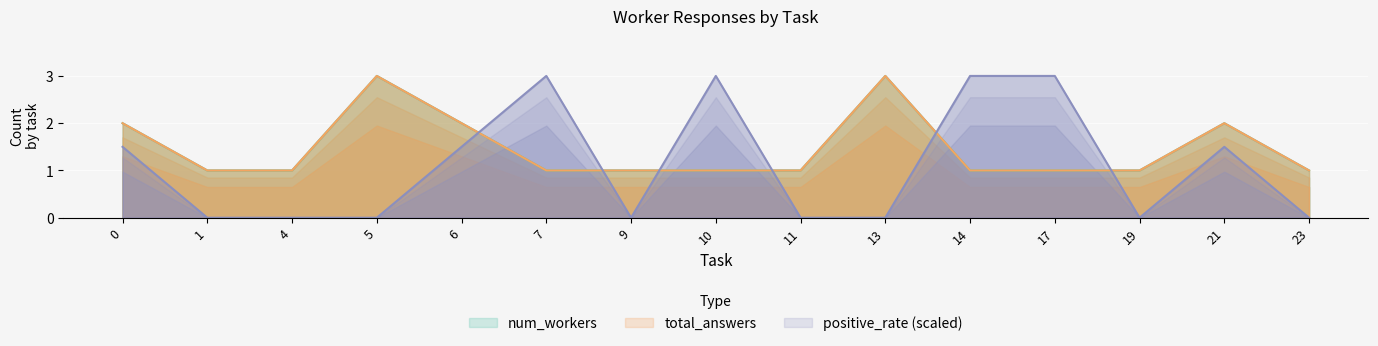

What are all the series names shown in the legend?

num_workers, total_answers, positive_rate